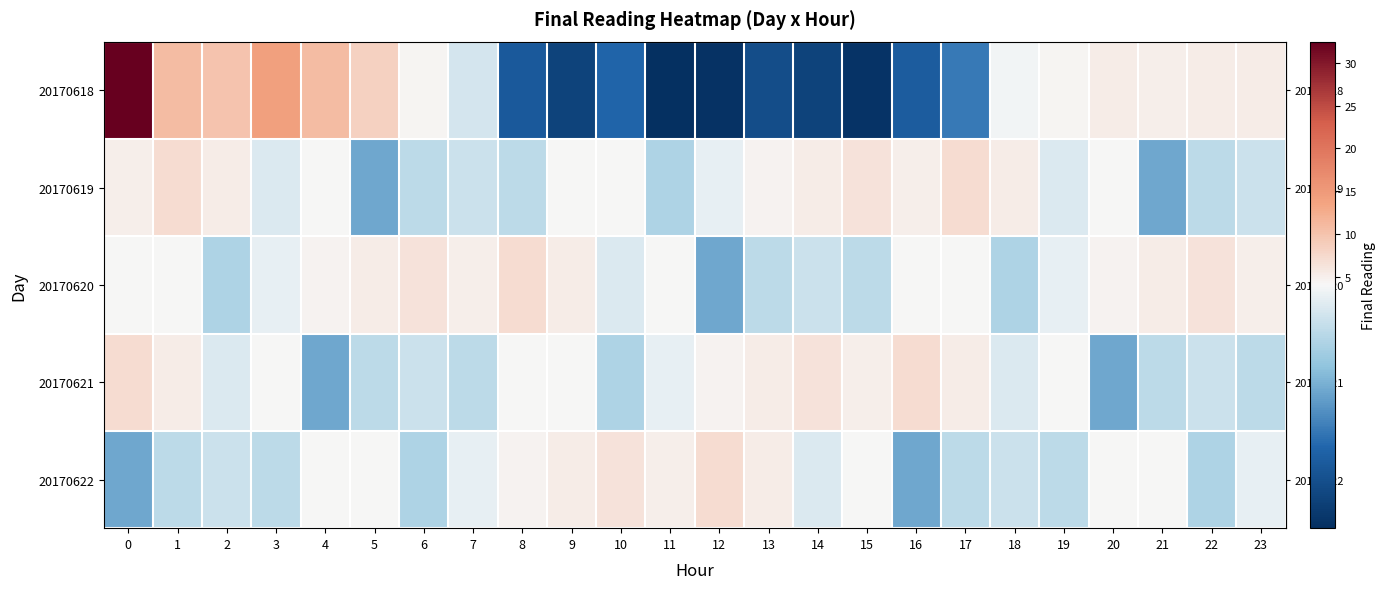

Which series has the largest range (max minus min)?

row_0